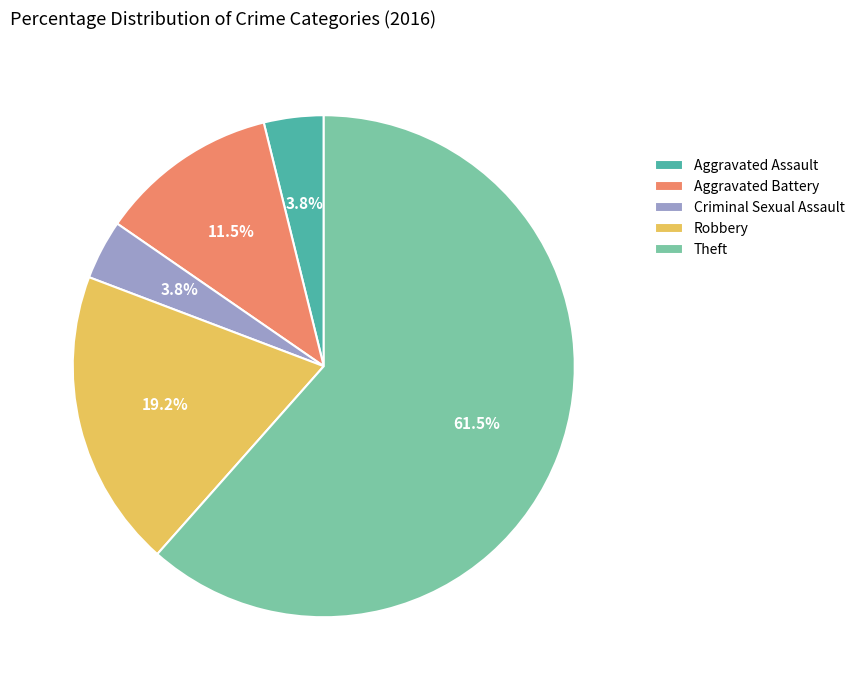

Does any single category account for the majority?

Yes